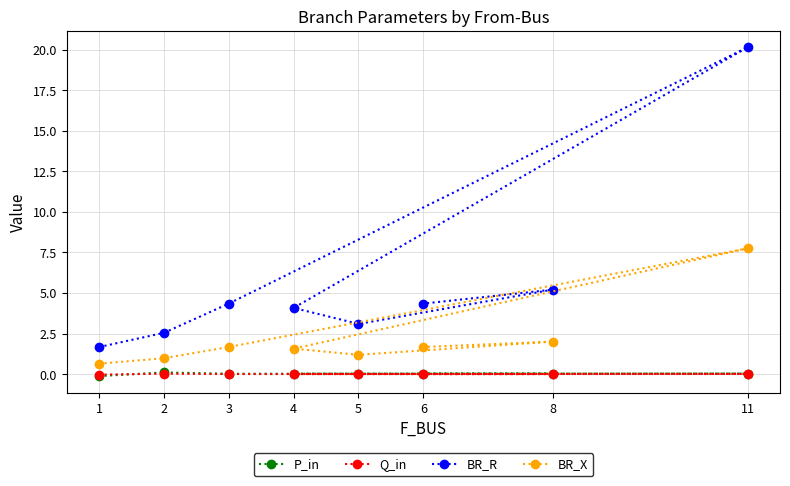

Rank the series at 1 from lowest to highest value.

P_in, Q_in, BR_X, BR_R